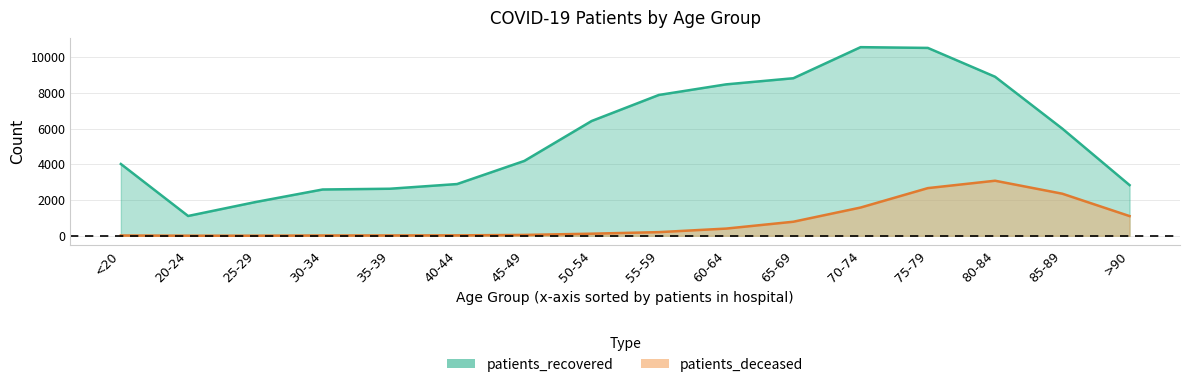

Is it true that patients_recovered equals 2359 at 65-69?

False